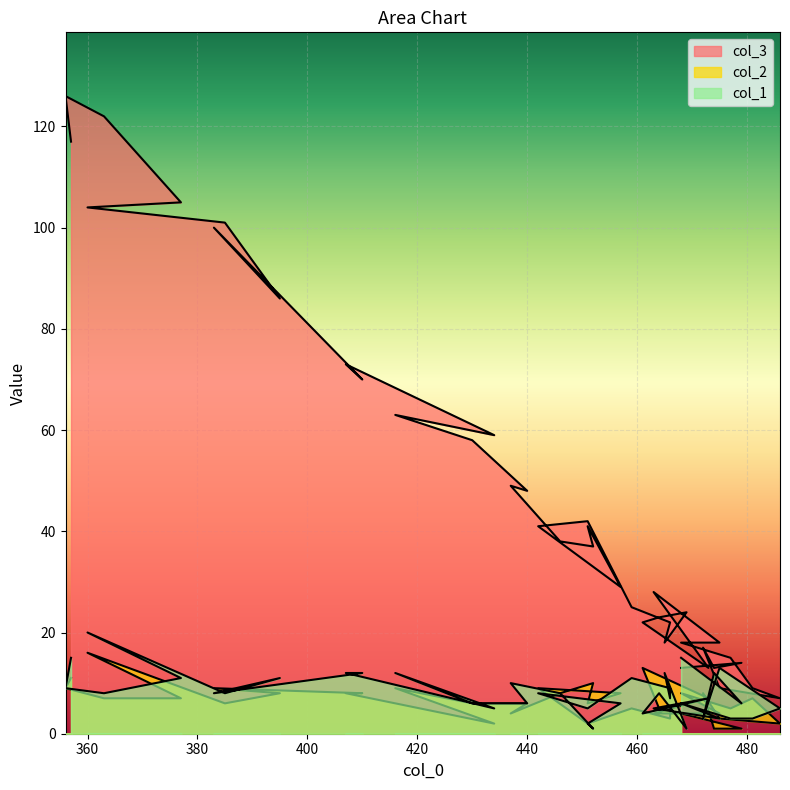

Between 468 and 466, which series saw the biggest shift?

col_2